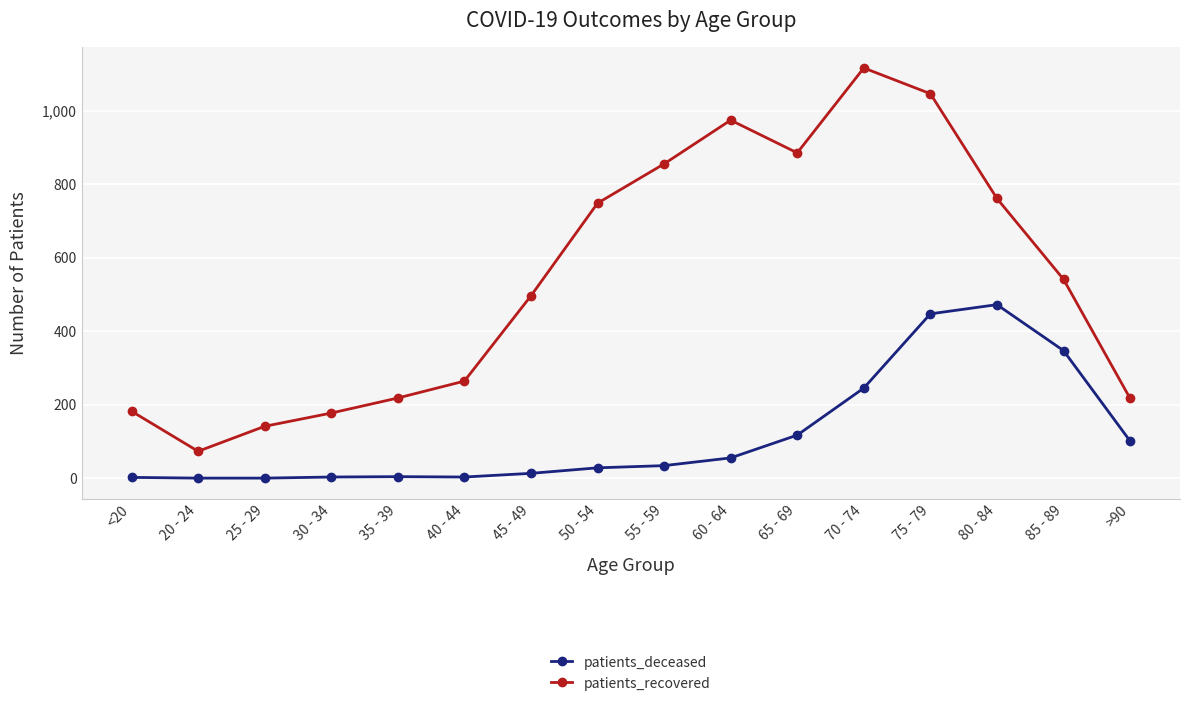

The value of patients_deceased at 30 - 34 is 3. True or false?

True